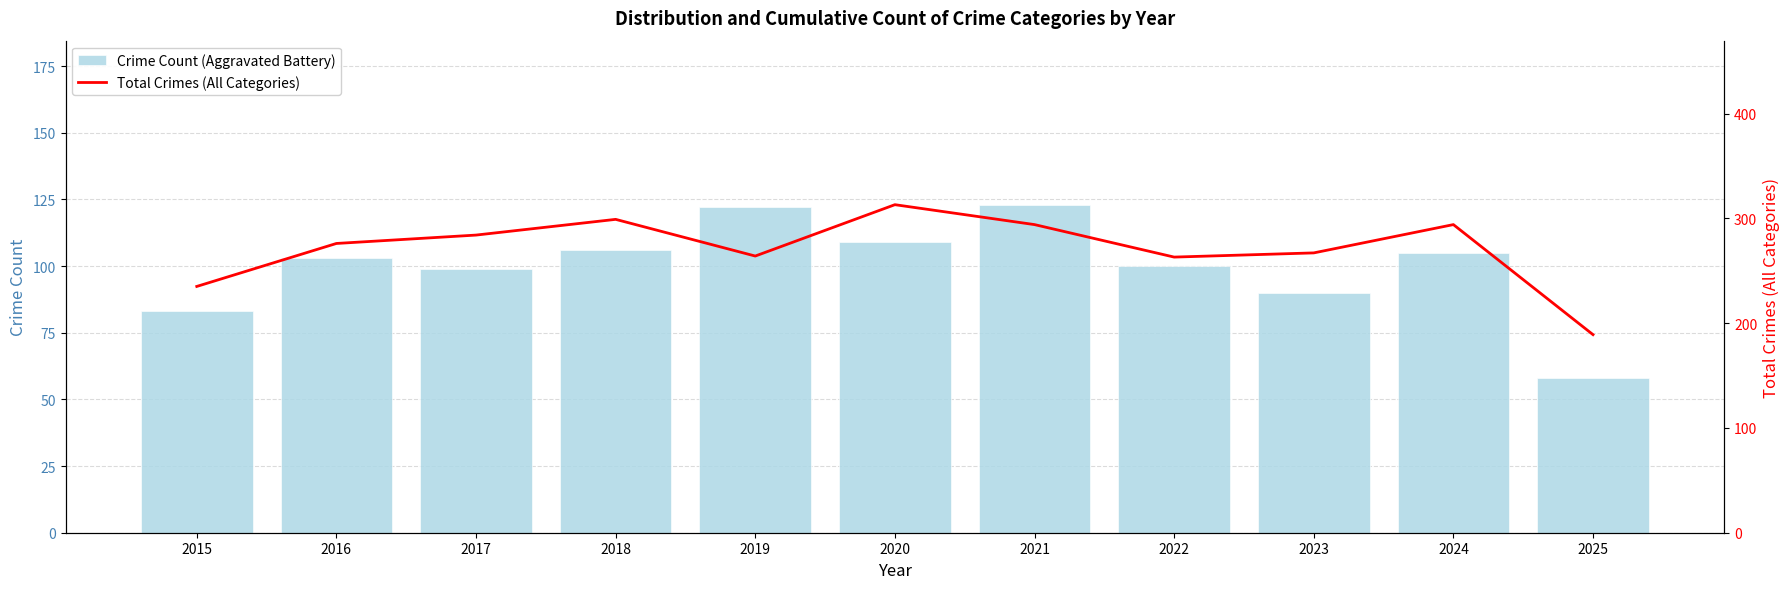

Reading left to right, extract all data points from this chart.

Crime Count (Aggravated Battery): 83	103	99	106	122	109	123	100	90	105	58
Total Crimes (All Categories): 235	276	284	299	264	313	294	263	267	294	189